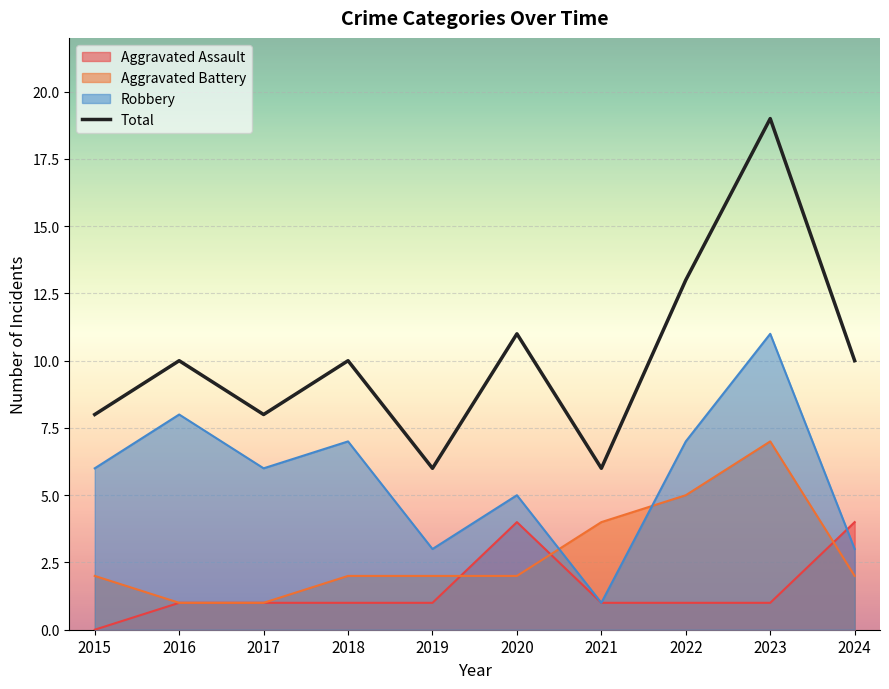

How many lines are shown in the chart?

4